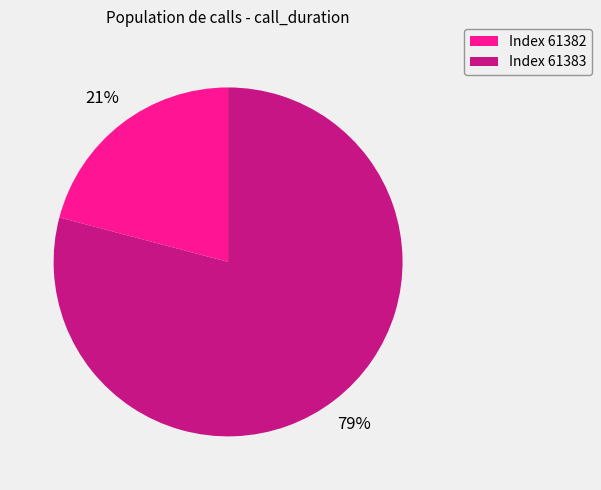

Count the number of slices in the pie.

2